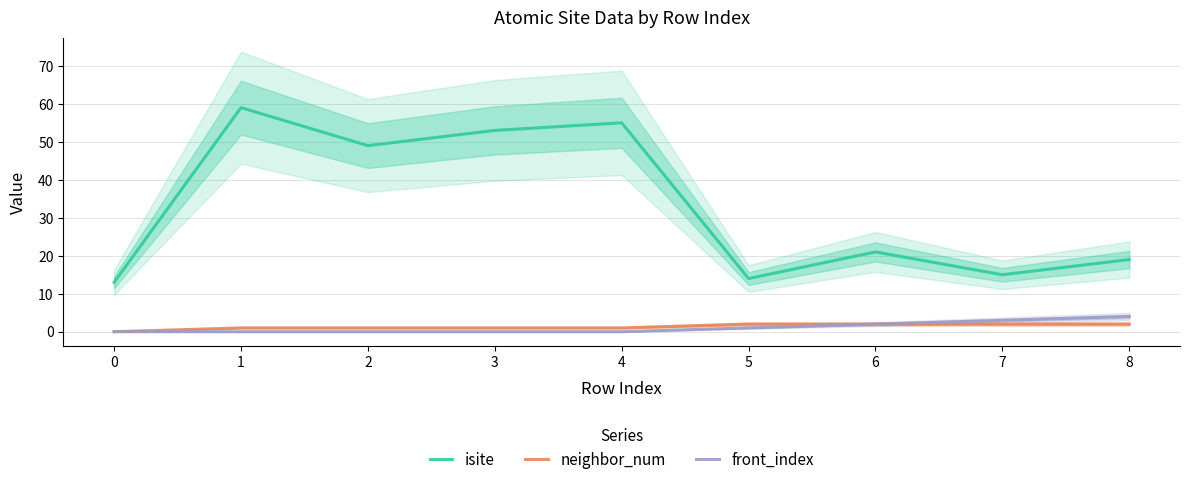

Which series has the largest total across all categories?

isite